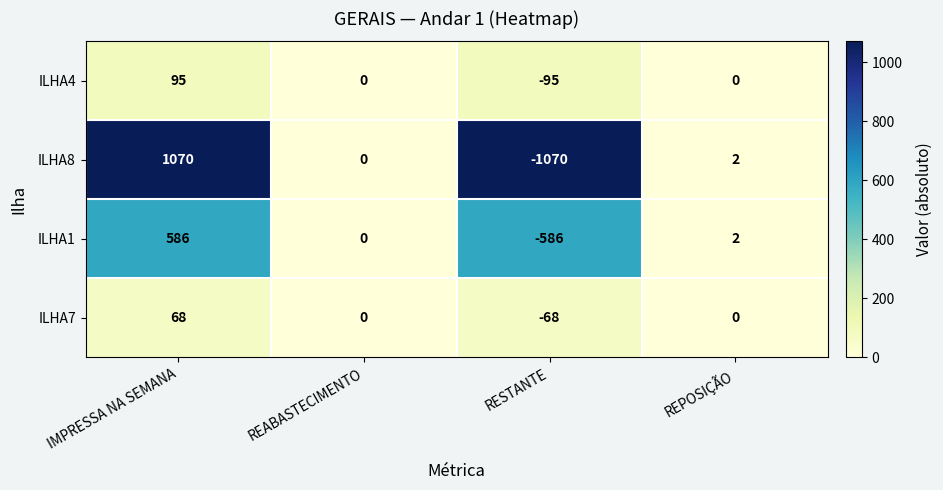

Which category has the highest value across all series?

IMPRESSA NA SEMANA